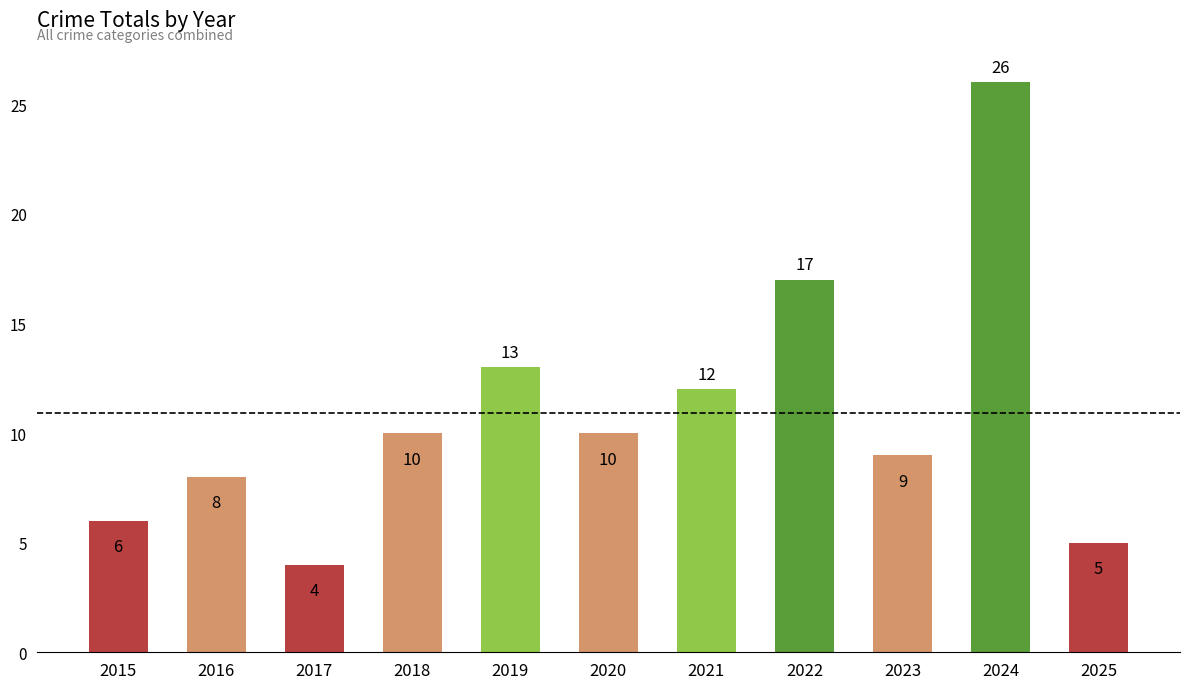

What is the sum of all values?

120